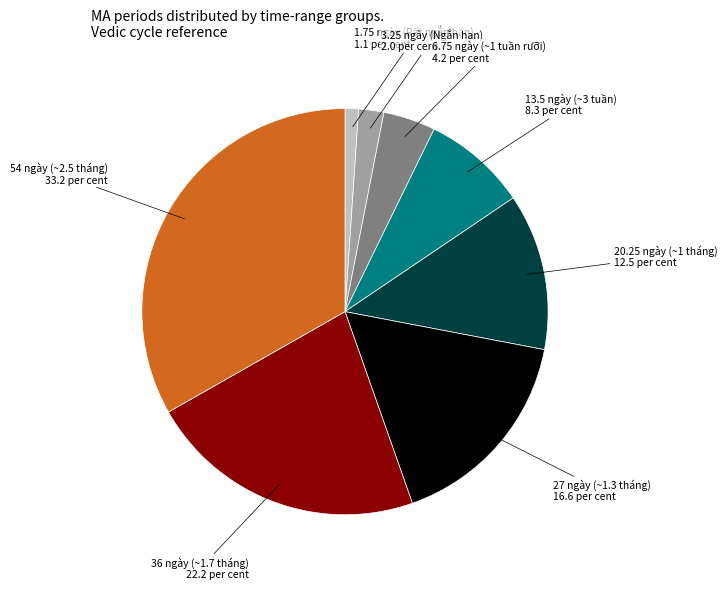

Is there a majority slice in this chart?

No